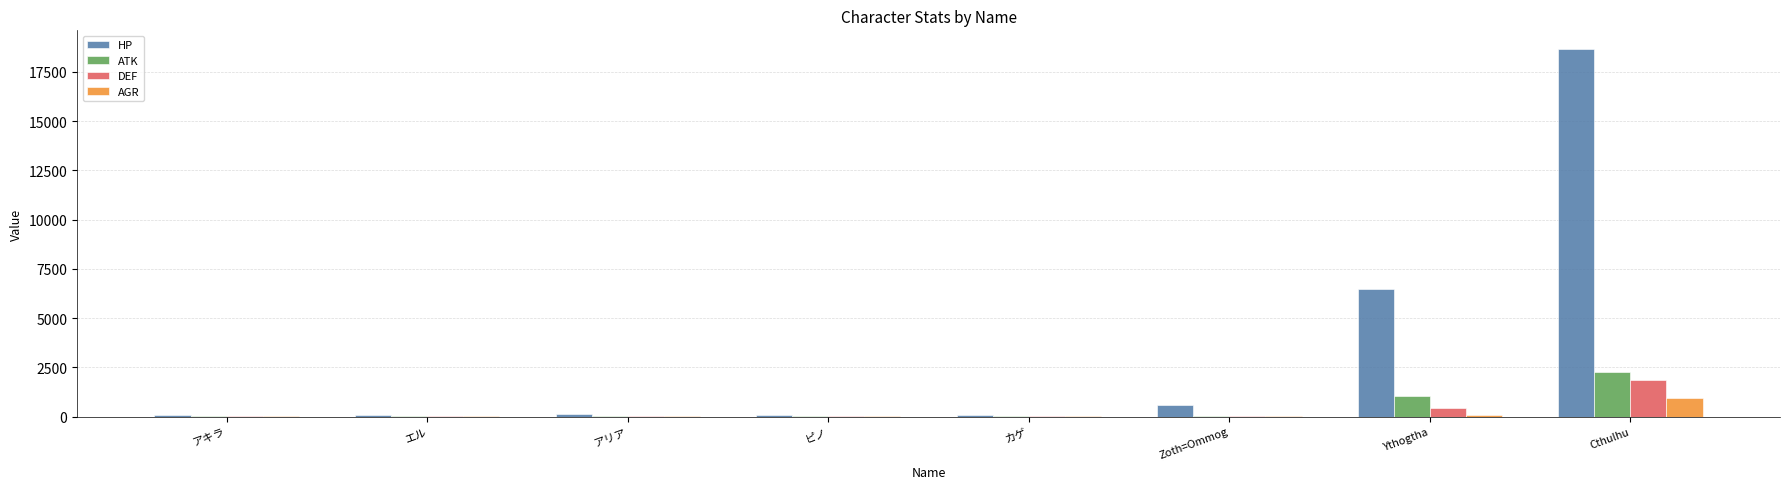

What is the sum of all HP values?

26310